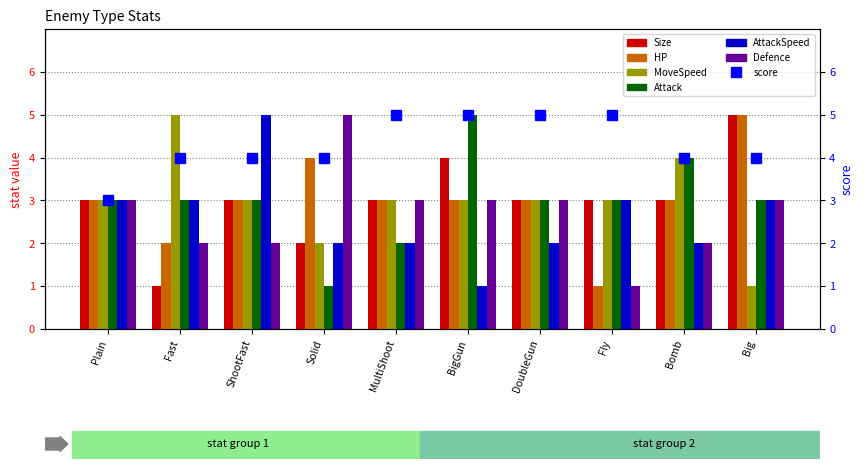

Does the chart contain any negative values?

No